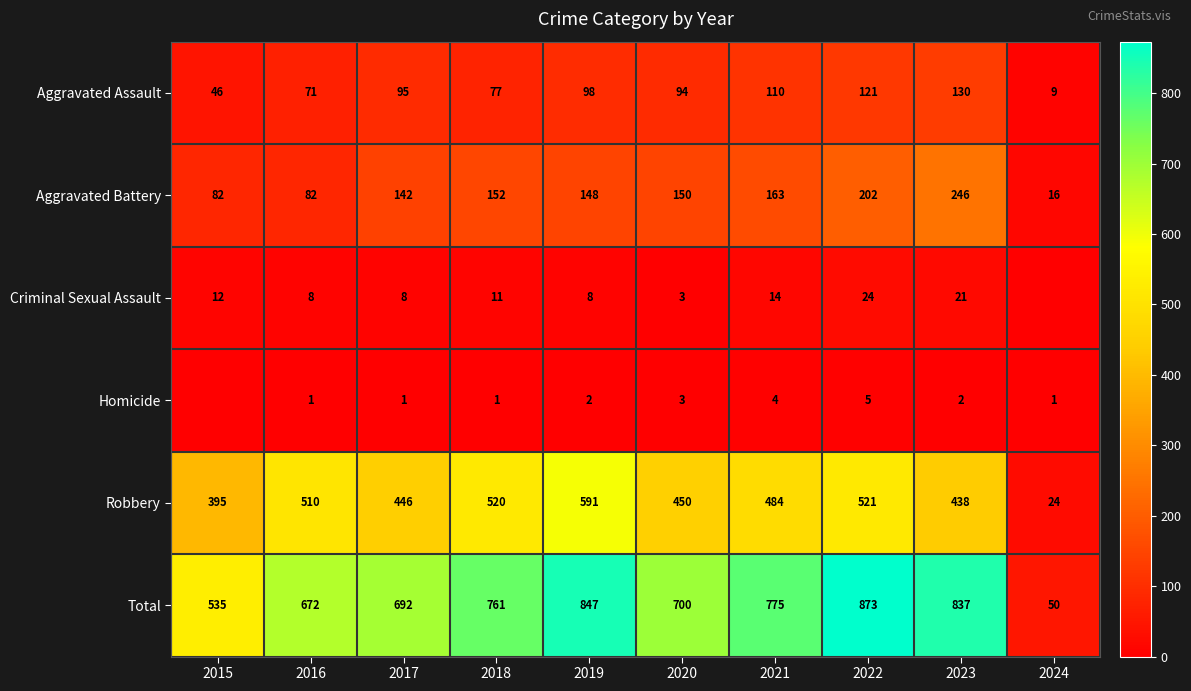

Is it true that Total equals 74 at 2024?

False